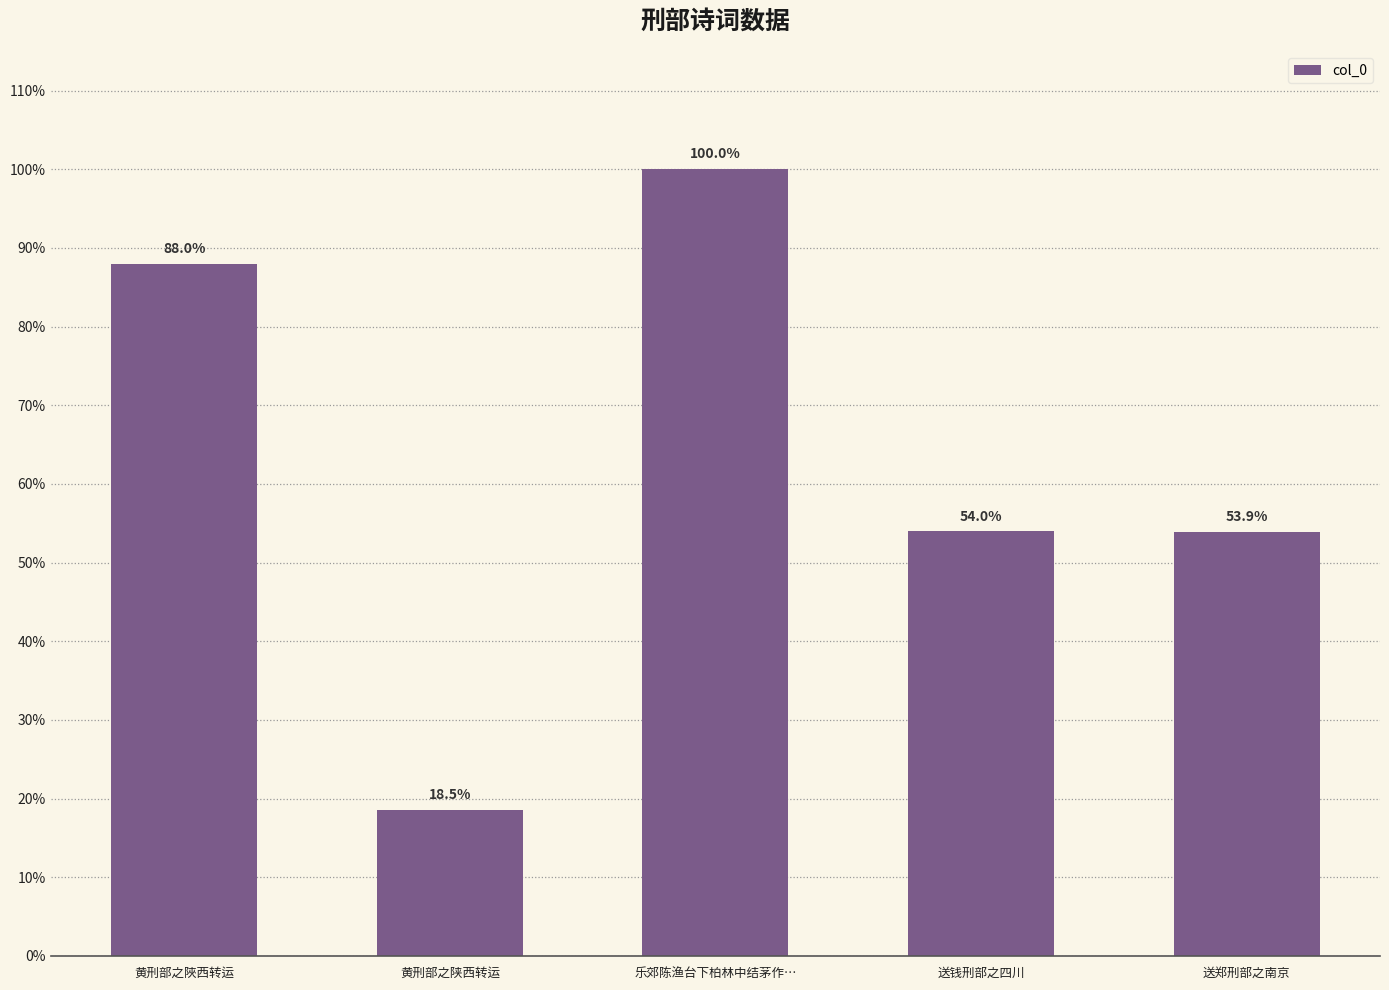

Are the bars grouped side by side (vs. stacked)?

No